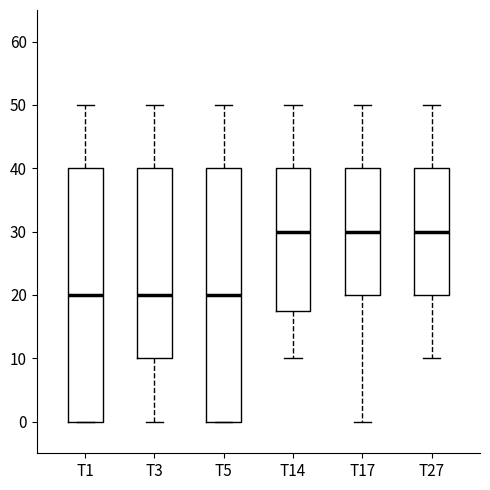

Reading left to right, transcribe this box plot: for each box, give where its median line is, the range the box spans, and where its two whiskers end, as read against the y-axis. The values are not printed on the chart, so give them approximately, as read against the axis.

T1: median 20, box 0 to 40, whiskers 0 to 50
T3: median 20, box 10 to 40, whiskers 0 to 50
T5: median 20, box 0 to 40, whiskers 0 to 50
T14: median 30, box 18 to 40, whiskers 10 to 50
T17: median 30, box 20 to 40, whiskers 0 to 50
T27: median 30, box 20 to 40, whiskers 10 to 50